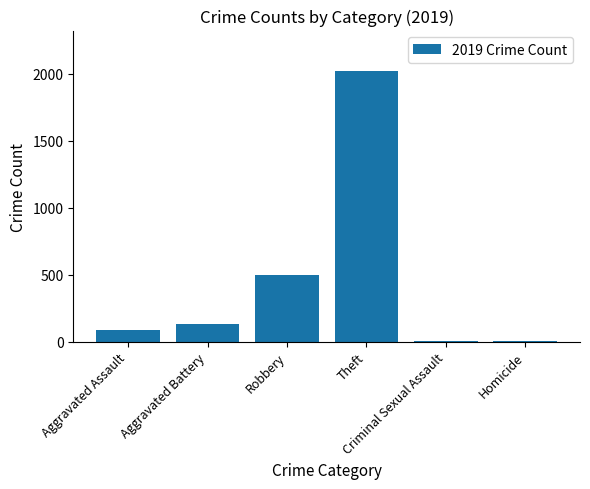

What is the maximum value shown in the chart?

2018